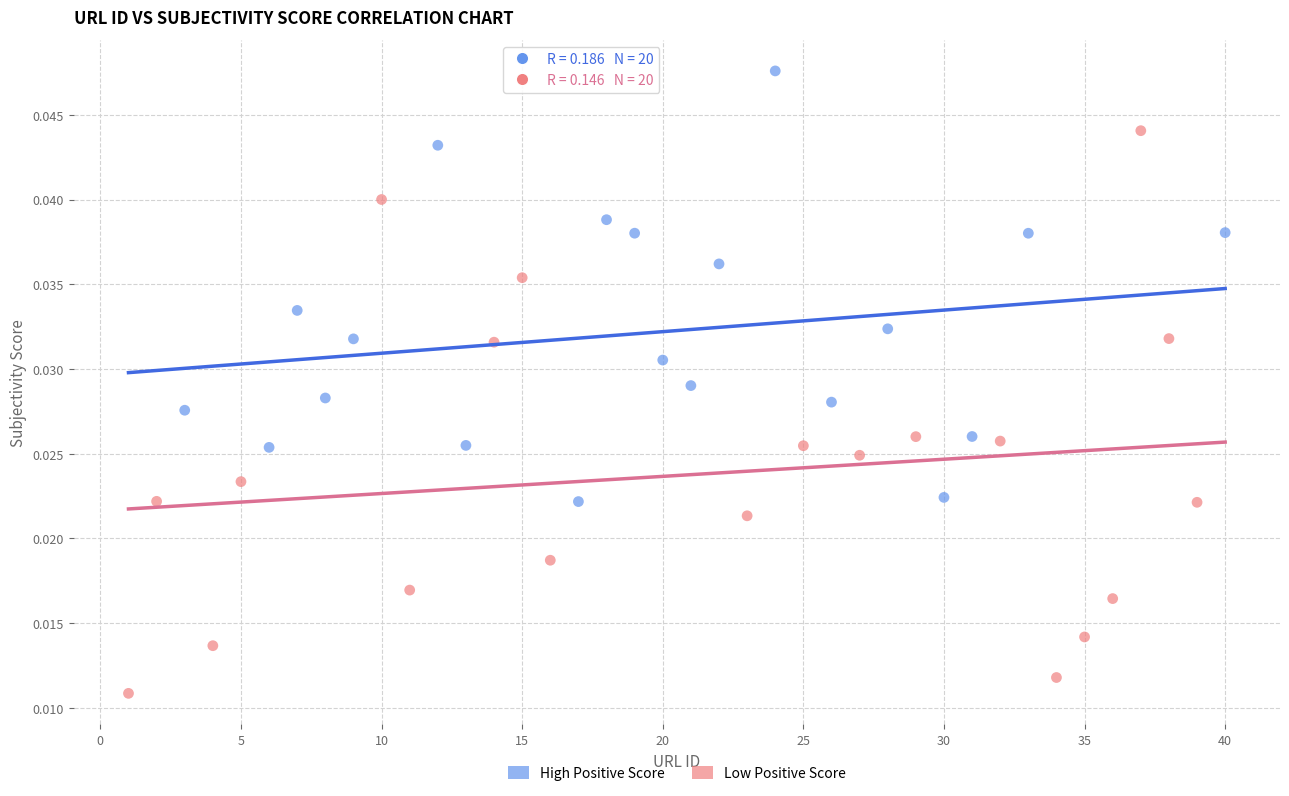

Which series has the largest Y range (max minus min)?

Low Positive Score